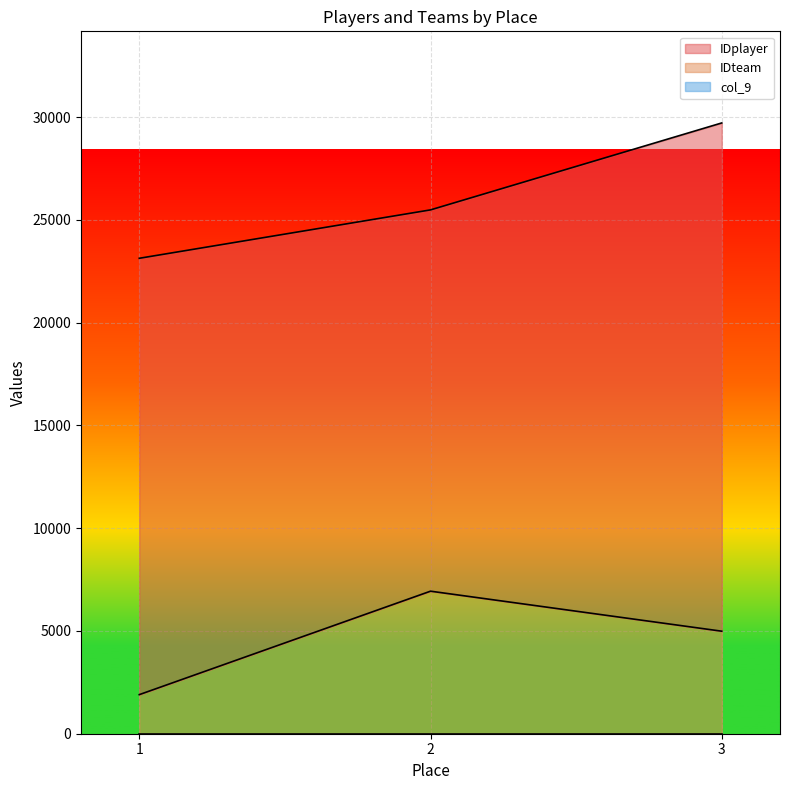

What are all the series names shown in the legend?

IDplayer, IDteam, col_9